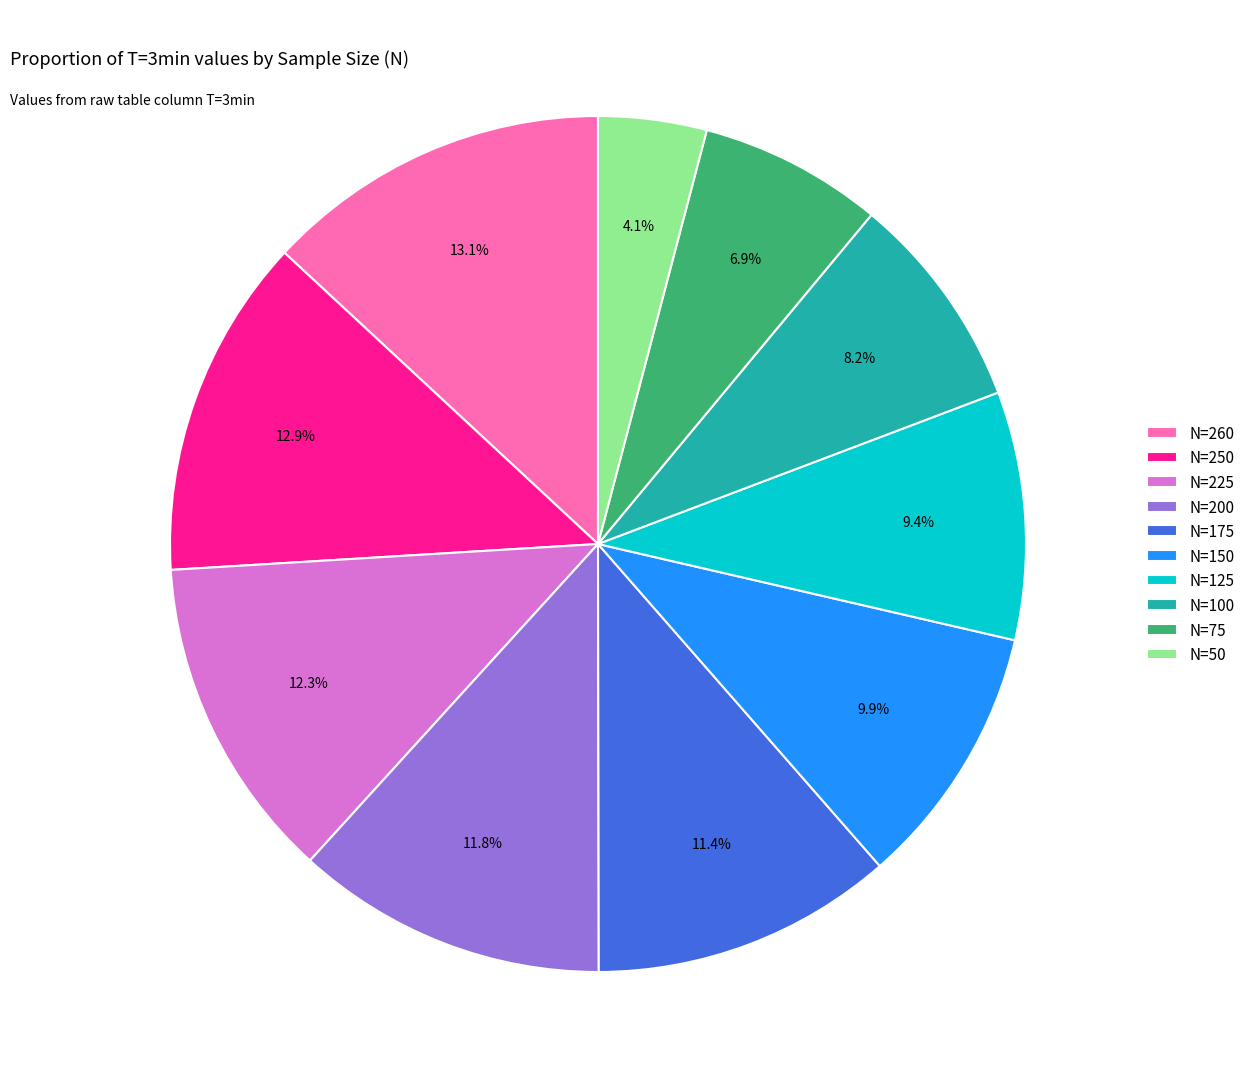

To the nearest percent, what portion does N=75 represent?

7%